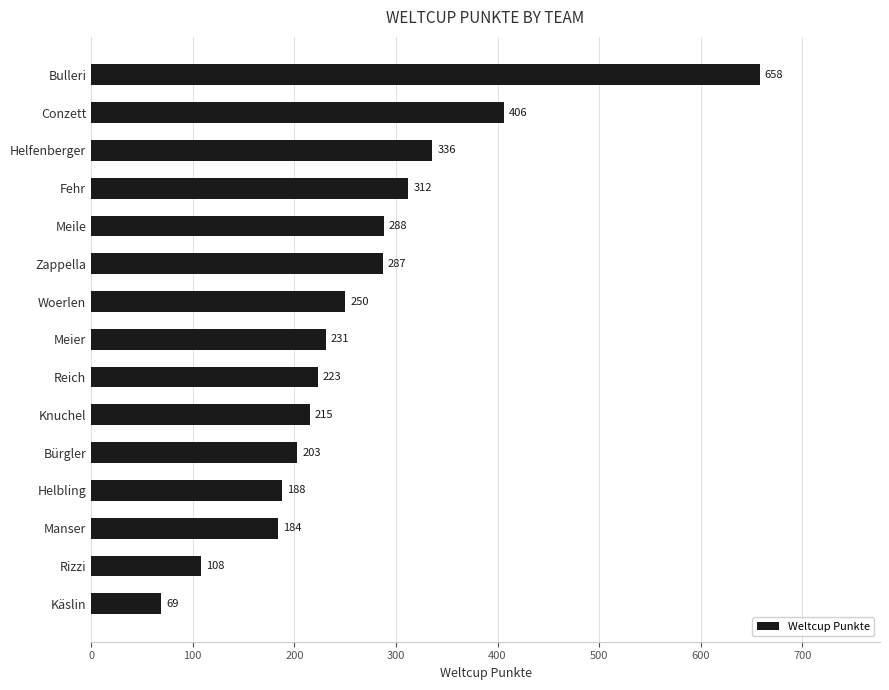

Does the chart contain any negative values?

No